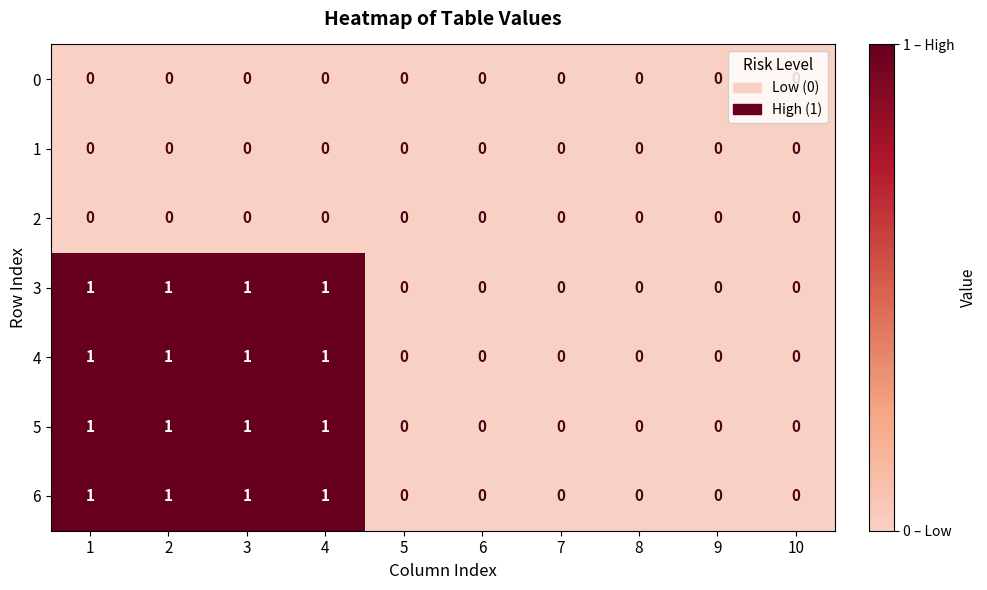

How many 5 values are between 0 and 1?

10